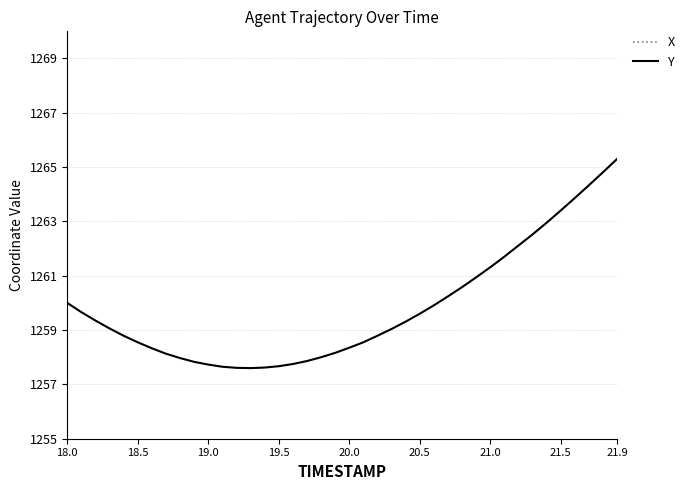

Rank the series by their maximum value, from highest to lowest.

X, Y